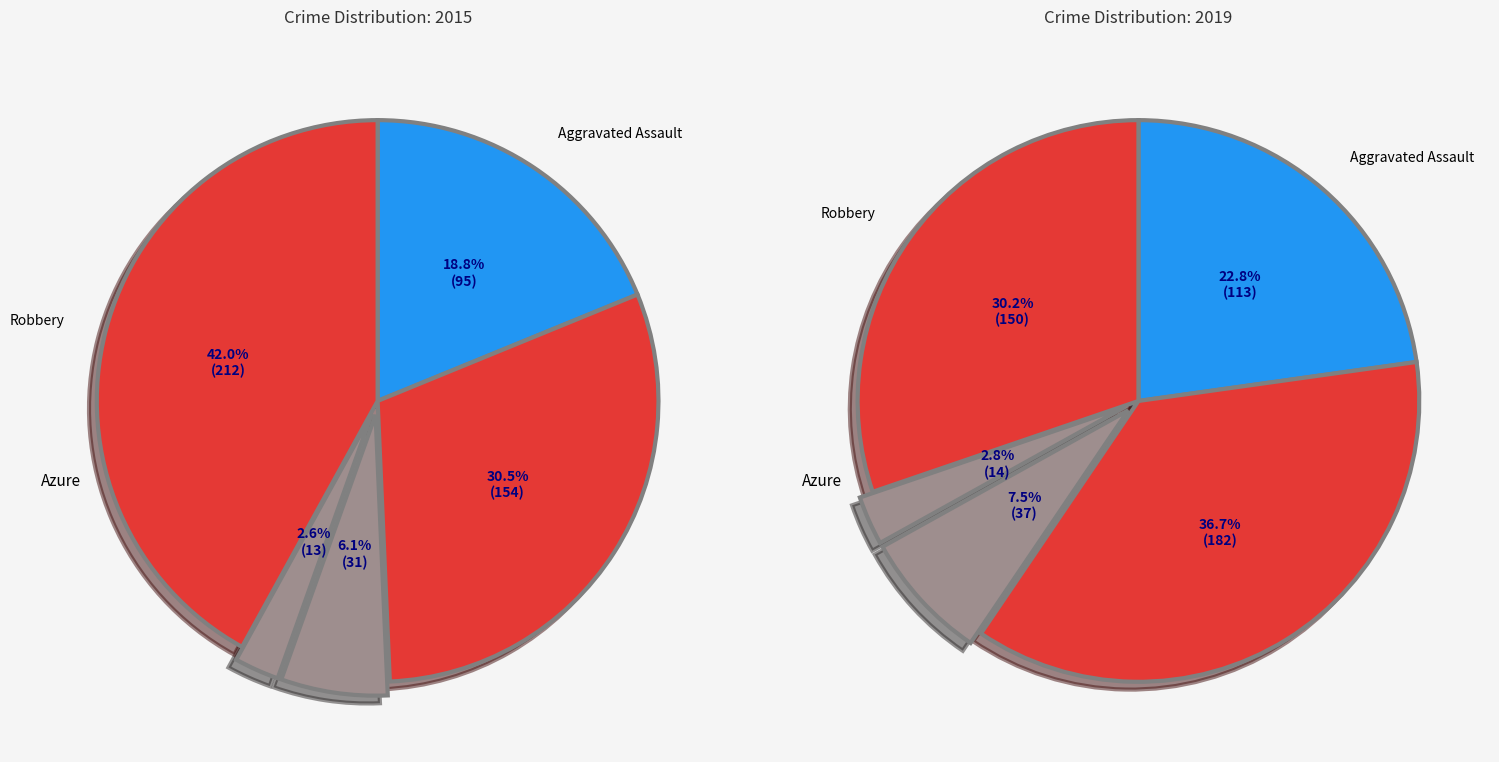

How many segments does this pie chart have?

5